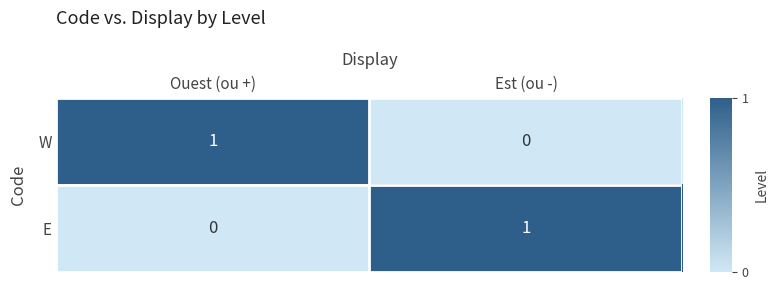

Rank the series at Ouest (ou +) from lowest to highest value.

E, W